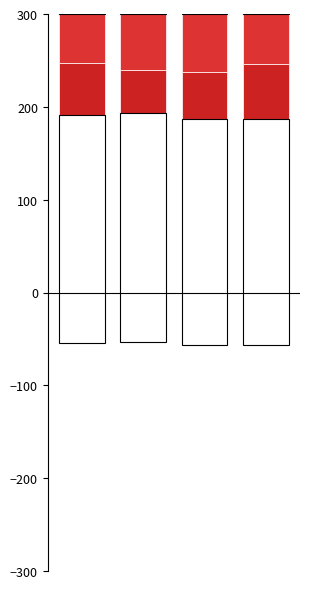

Which category has the highest value in the train/obj_loss series?

1